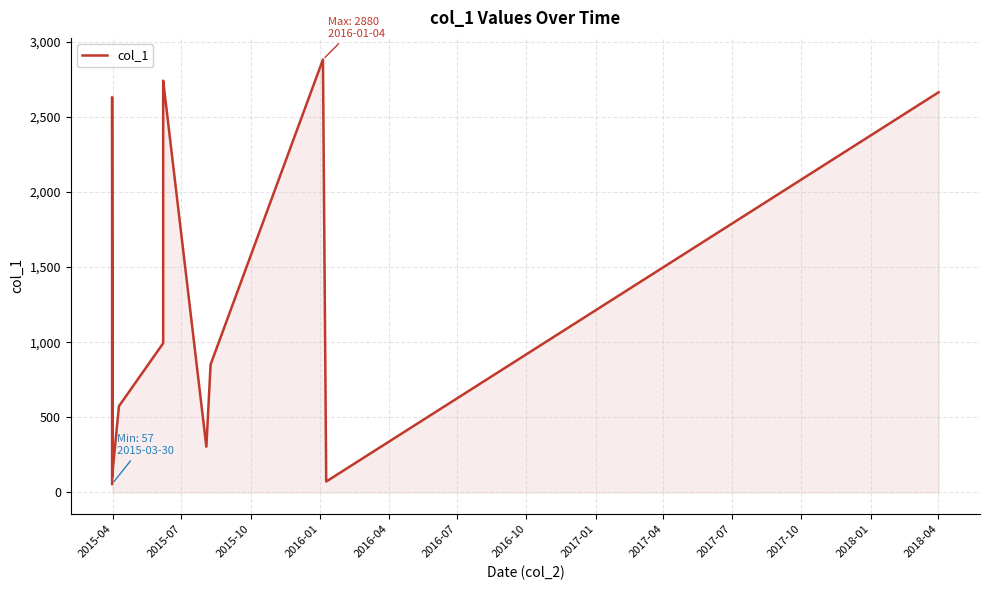

What is the maximum value shown in the chart?

2880.4